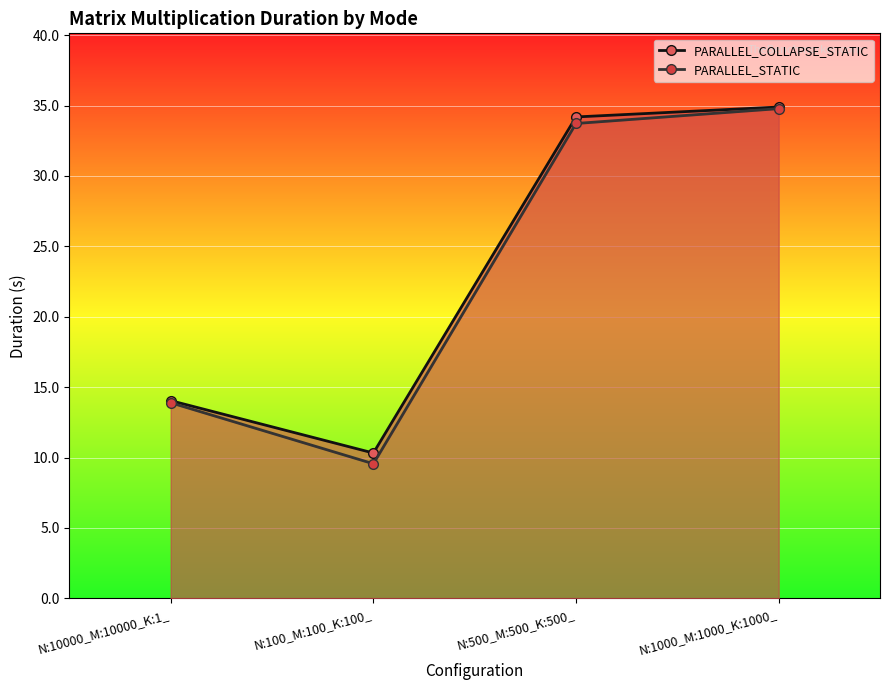

Where is the first local minimum for PARALLEL_COLLAPSE_STATIC?

N:100_M:100_K:100_